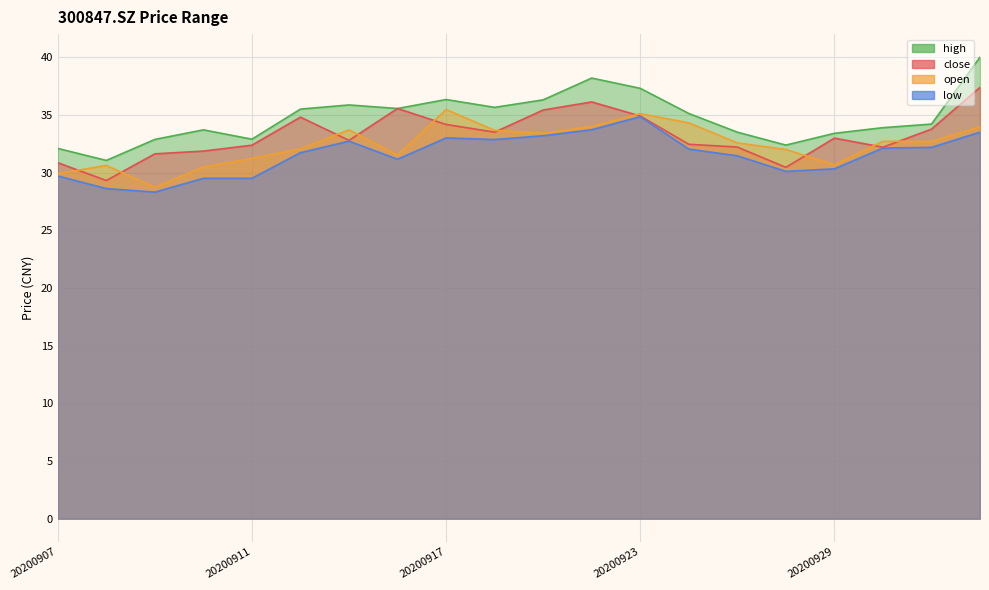

True or false: open and low cross at least once.

False